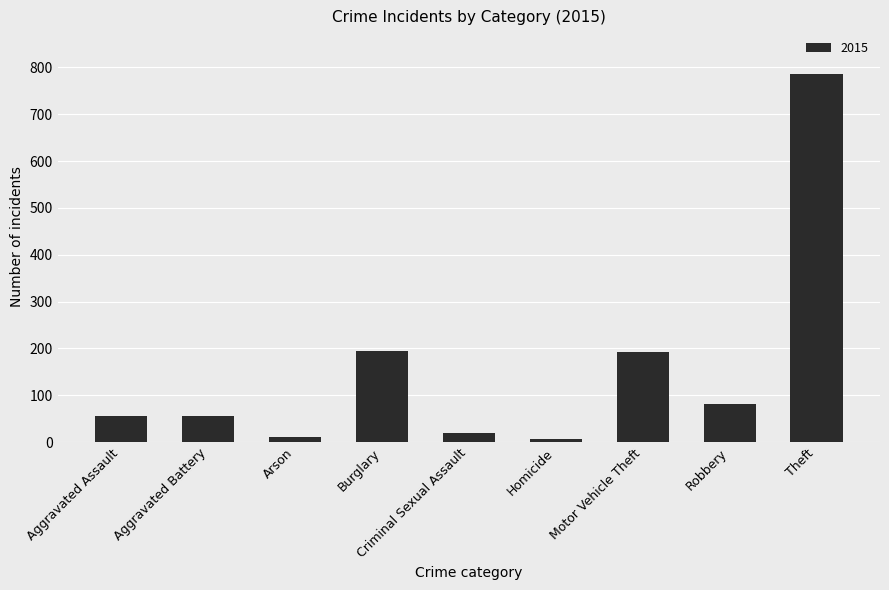

What is the greatest value displayed?

785